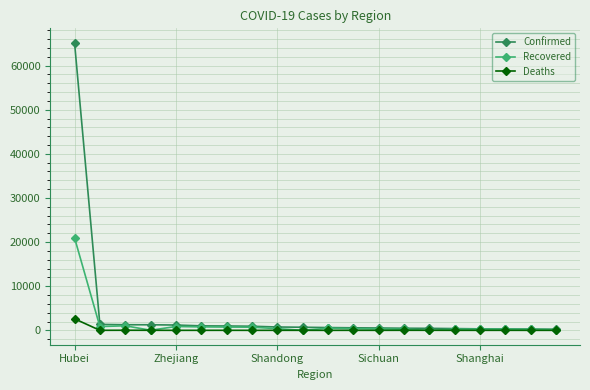

Which series has the largest range (max minus min)?

Confirmed